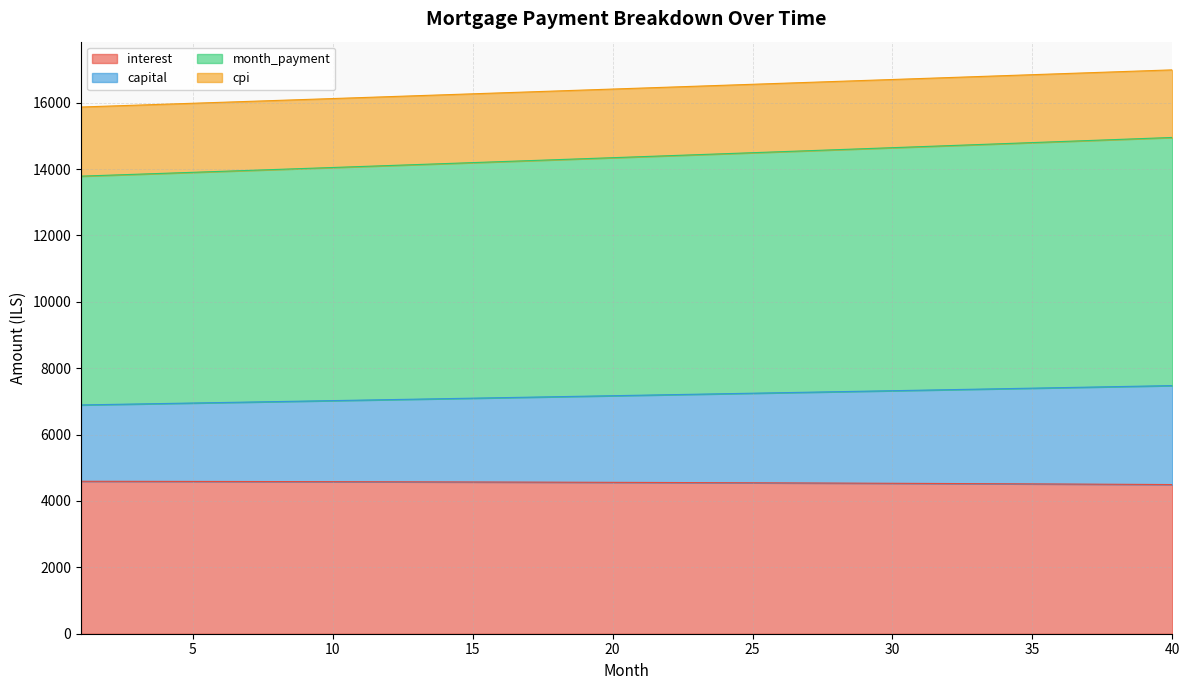

True or false: capital and month_payment cross at least once.

False